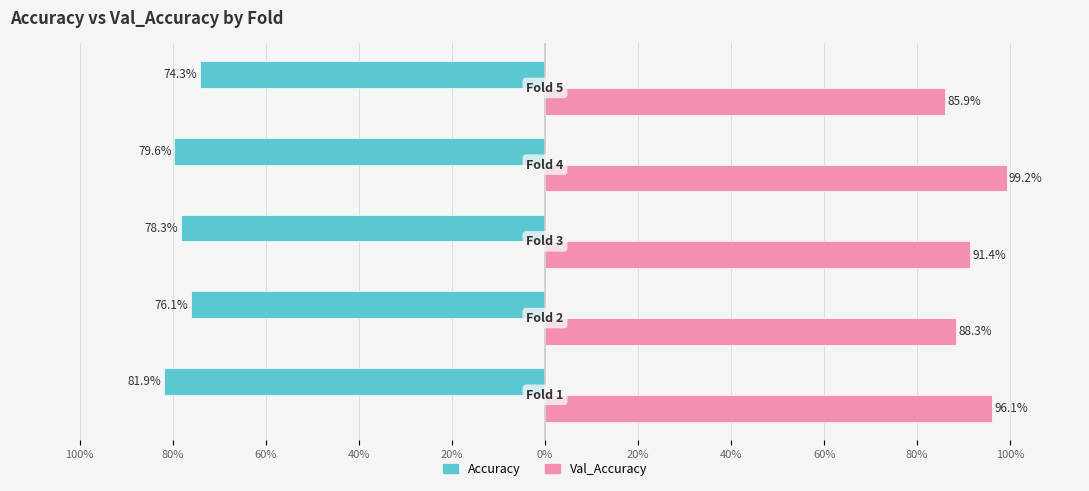

Reading left to right, what are all the values shown in this chart?

Accuracy: -0.8	-0.8	-0.8	-0.8	-0.7
Val_Accuracy: 1.0	0.9	0.9	1.0	0.9